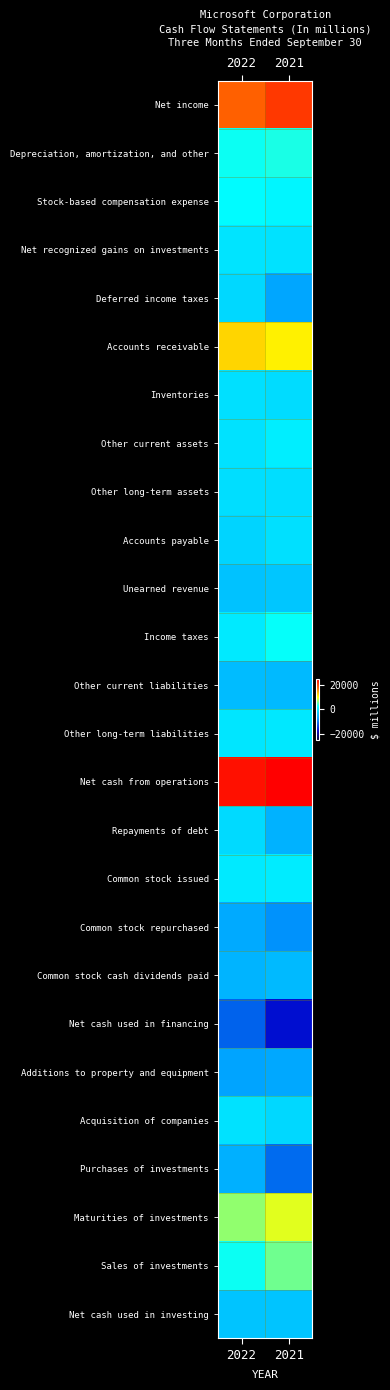

Which series has the largest range (max minus min)?

Net cash used in financing